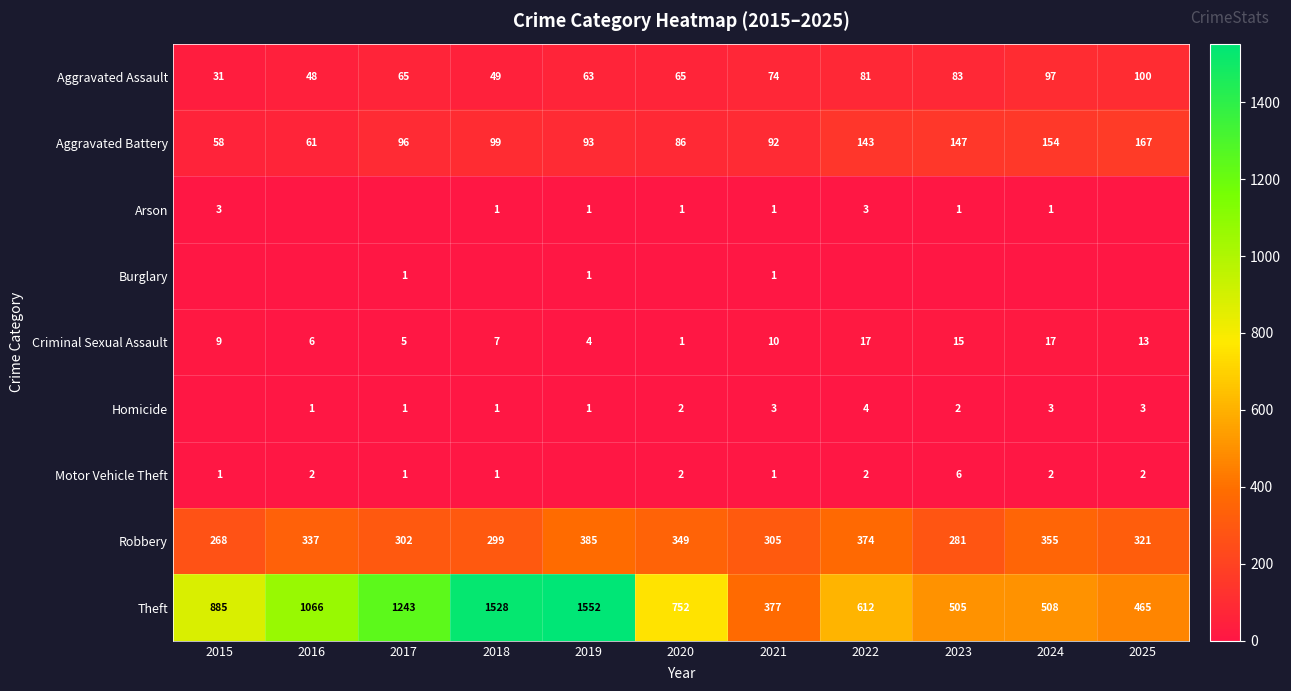

The Aggravated Battery series shows 246 at 2024. True or false?

False